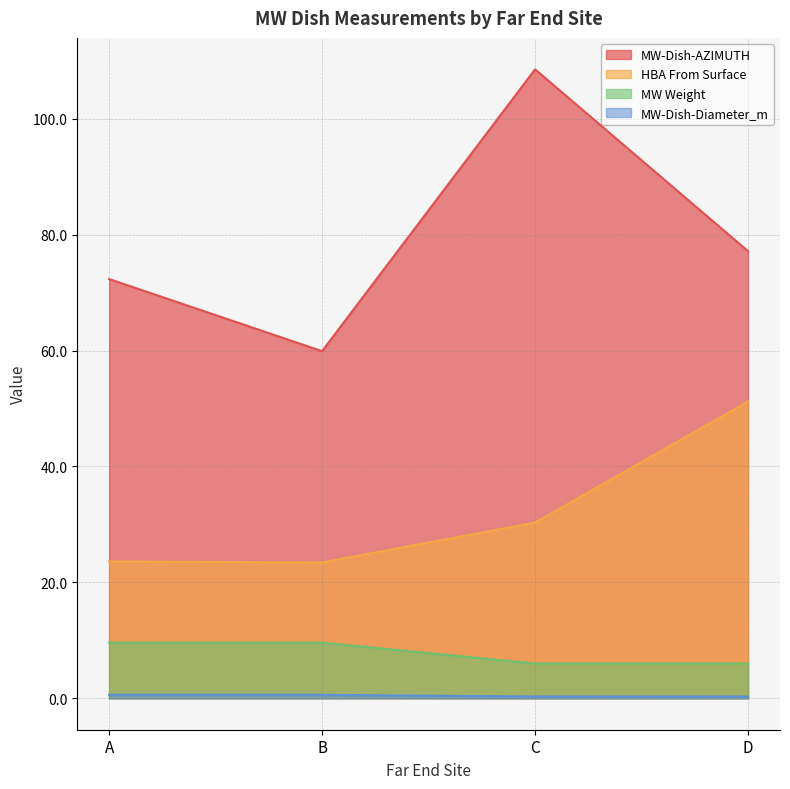

Reading right to left, what are all the values shown in this chart?

MW-Dish-AZIMUTH: D=77.2	C=108.5	B=59.9	A=72.3
HBA From Surface: D=51.2	C=30.3	B=23.4	A=23.6
MW Weight: D=6.0	C=6.0	B=9.6	A=9.6
MW-Dish-Diameter_m: D=0.3	C=0.3	B=0.6	A=0.6